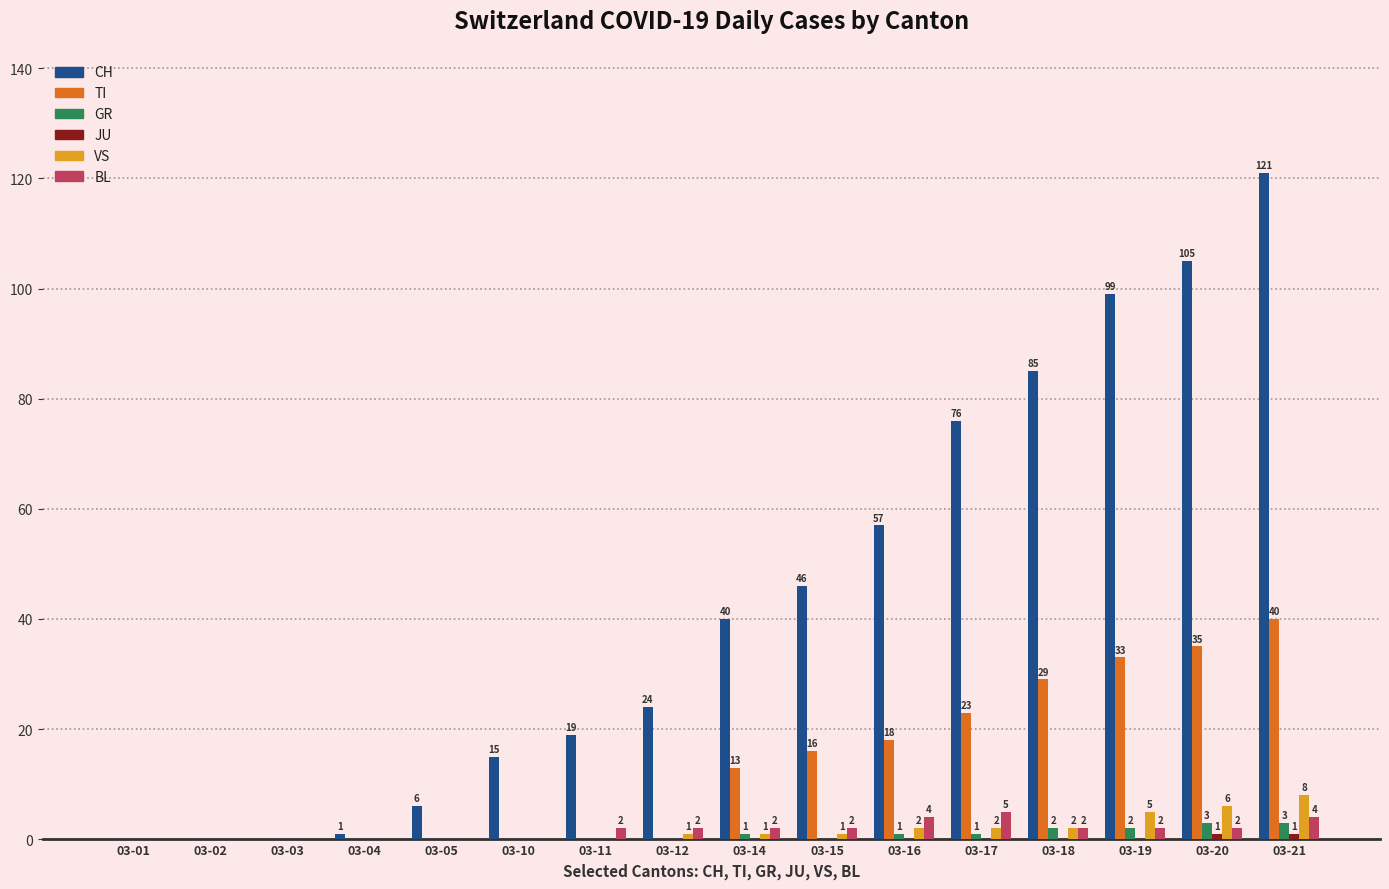

How many categories are shown in the chart?

16